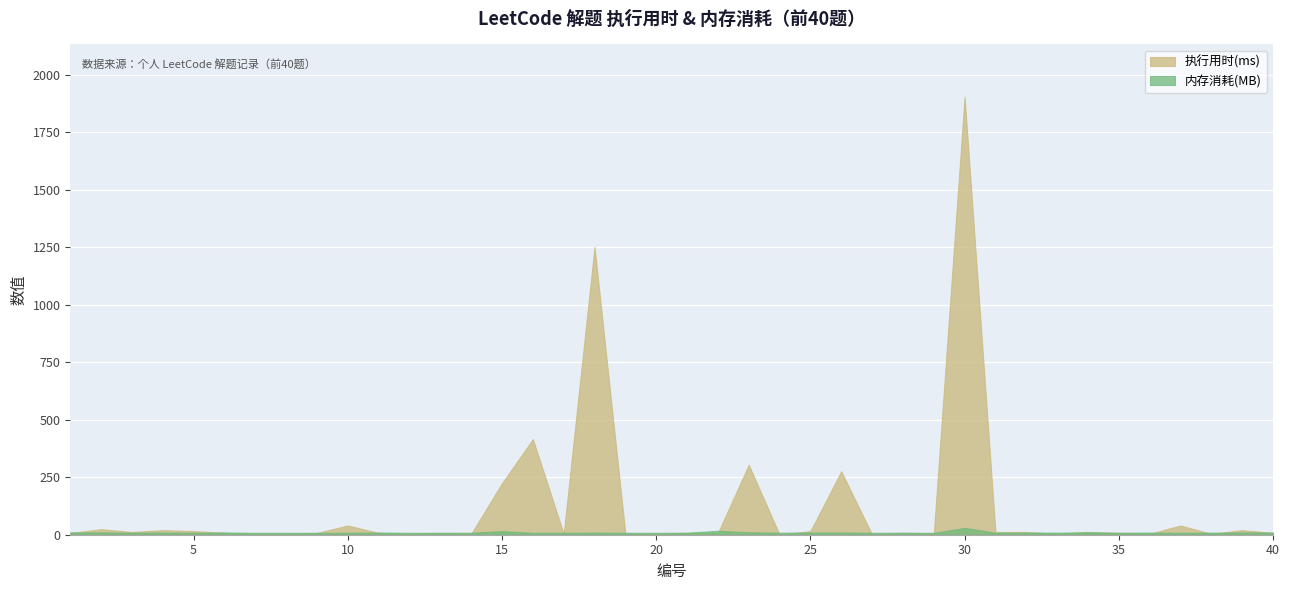

Reading left to right, transcribe all the data shown in this chart.

执行用时(ms): 8.0	24.0	12.0	20.0	16.0	8.0	4.0	4.0	8.0	40.0	8.0	4.0	8.0	4.0	224.0	416.0	4.0	1252.0	4.0	4.0	8.0	8.0	304.0	0.0	16.0	276.0	0.0	8.0	4.0	1904.0	12.0	12.0	4.0	12.0	8.0	4.0	40.0	4.0	20.0	8.0
内存消耗(MB): 10.0	10.2	9.0	9.4	8.8	9.9	8.2	8.3	8.1	8.5	9.7	8.3	8.4	8.8	15.7	8.4	8.4	9.2	8.5	8.3	8.8	17.1	10.6	8.8	9.8	9.8	8.4	8.8	8.1	30.0	8.7	9.4	9.0	10.5	8.7	9.4	8.6	9.0	10.0	9.7